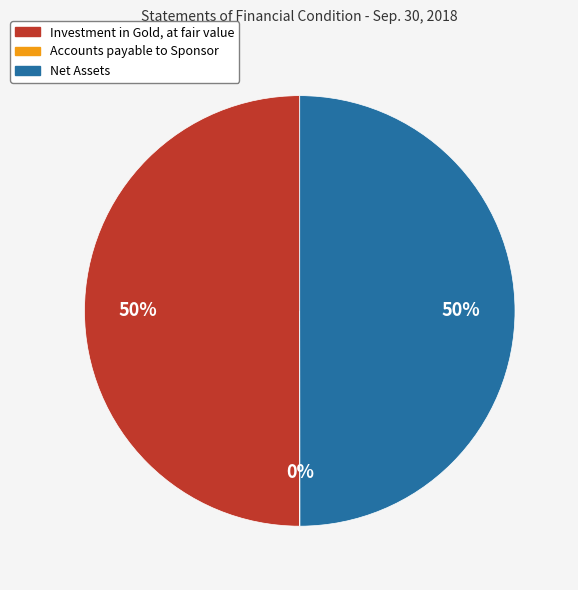

To the nearest percent, what is the difference between the largest and smallest slice percentages?

50%